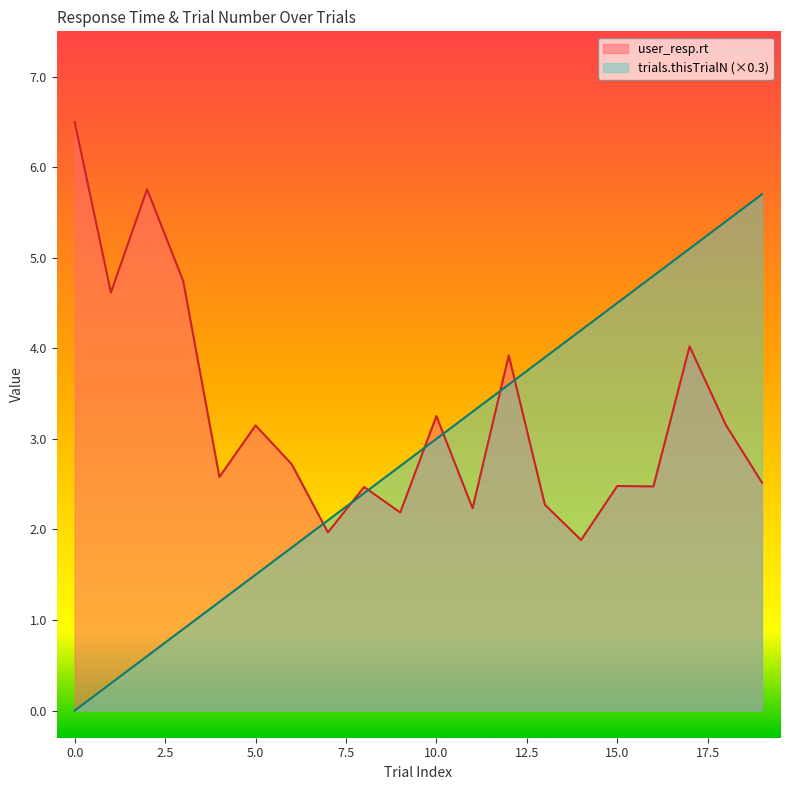

What is the difference between the maximum and second lowest values in the trials.thisTrialN series?

5.4